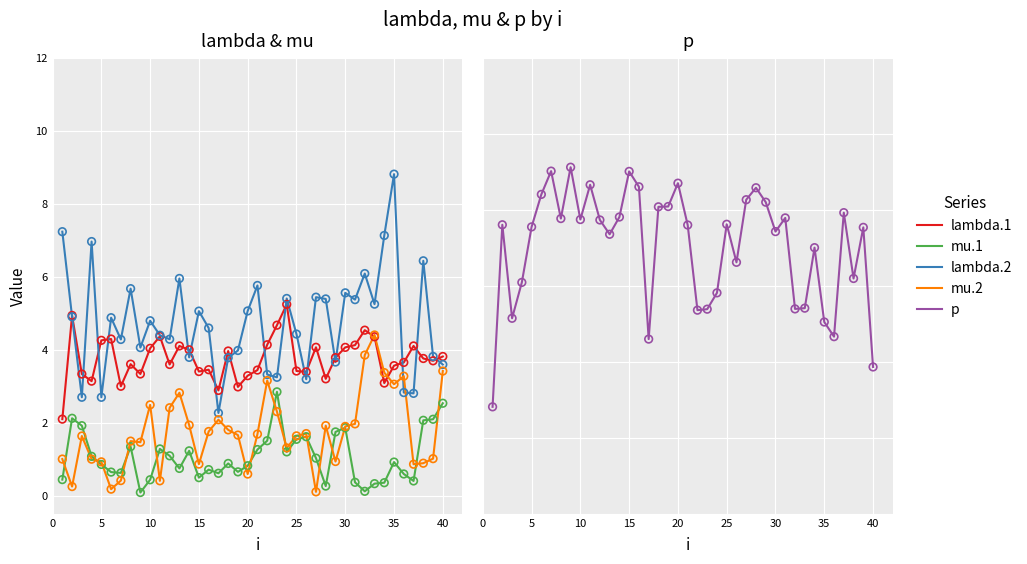

Which series contains the highest Y value?

p